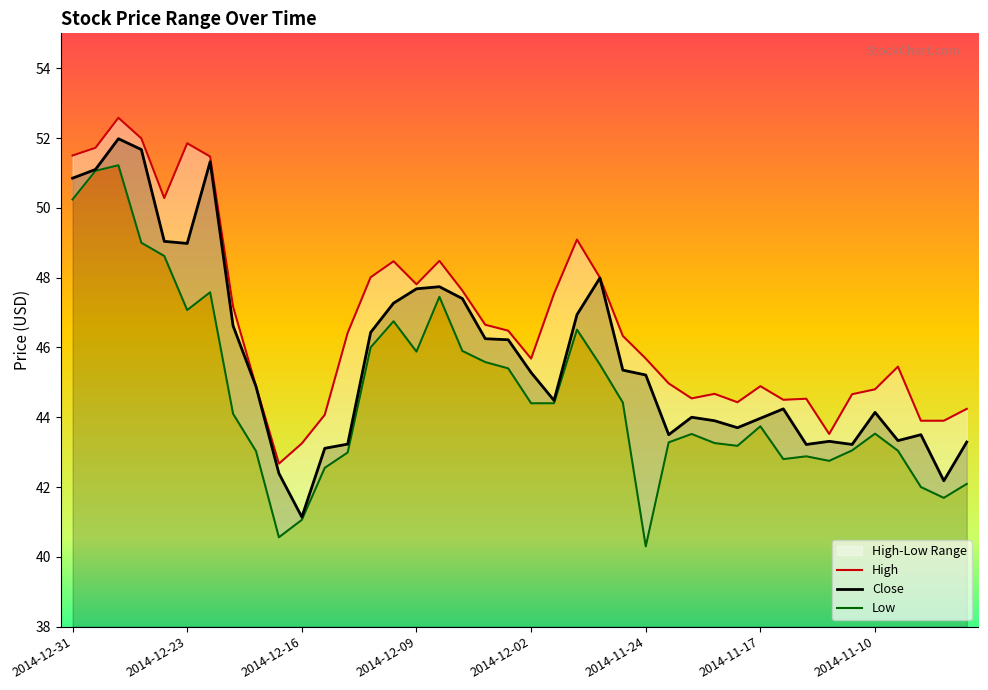

Which has a higher value, 2014-12-08 or 2014-12-09?

2014-12-08